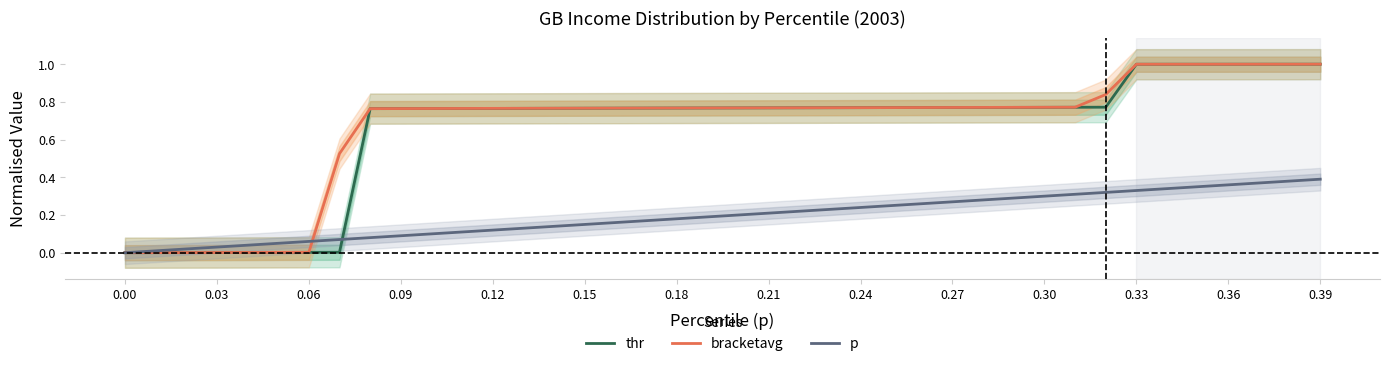

Reading left to right, list all the values displayed in this chart.

thr: 0.0	0.0	0.0	0.0	0.0	0.0	0.0	0.0	0.8	0.8	0.8	0.8	0.8	0.8	0.8	0.8	0.8	0.8	0.8	0.8	0.8	0.8	0.8	0.8	0.8	0.8	0.8	0.8	0.8	0.8	0.8	0.8	0.8	1.0	1.0	1.0	1.0	1.0	1.0	1.0
bracketavg: 0.0	0.0	0.0	0.0	0.0	0.0	0.0	0.5	0.8	0.8	0.8	0.8	0.8	0.8	0.8	0.8	0.8	0.8	0.8	0.8	0.8	0.8	0.8	0.8	0.8	0.8	0.8	0.8	0.8	0.8	0.8	0.8	0.8	1.0	1.0	1.0	1.0	1.0	1.0	1.0
p: 0.0	0.0	0.0	0.0	0.0	0.1	0.1	0.1	0.1	0.1	0.1	0.1	0.1	0.1	0.1	0.1	0.2	0.2	0.2	0.2	0.2	0.2	0.2	0.2	0.2	0.2	0.3	0.3	0.3	0.3	0.3	0.3	0.3	0.3	0.3	0.3	0.4	0.4	0.4	0.4